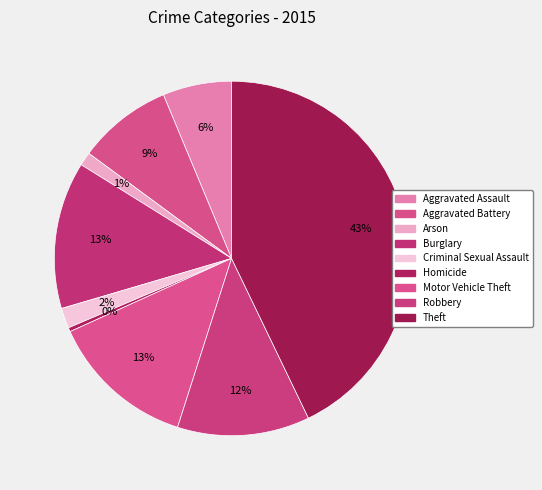

The Theft slice represents 57% of the pie. True or false?

False